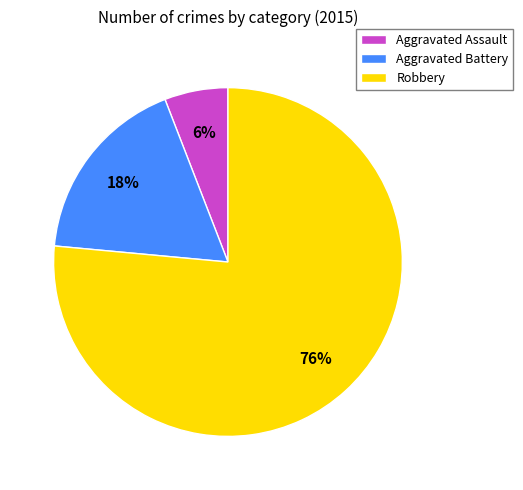

Do Robbery and Aggravated Assault together represent more than half of the pie?

Yes